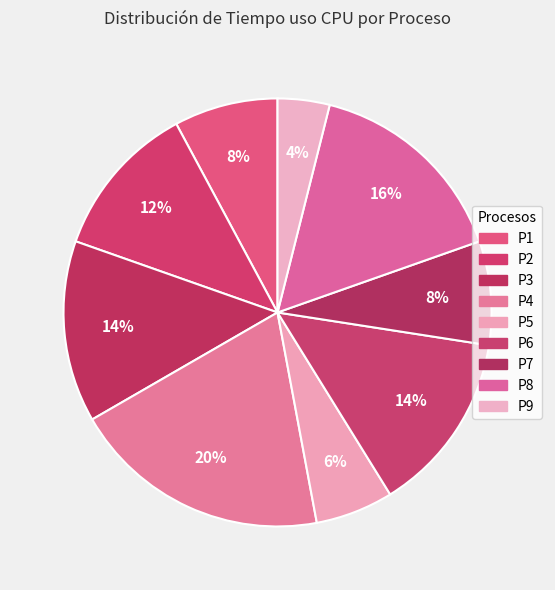

Rank the categories by value from highest to lowest.

P4, P8, P3, P6, P2, P1, P7, P5, P9